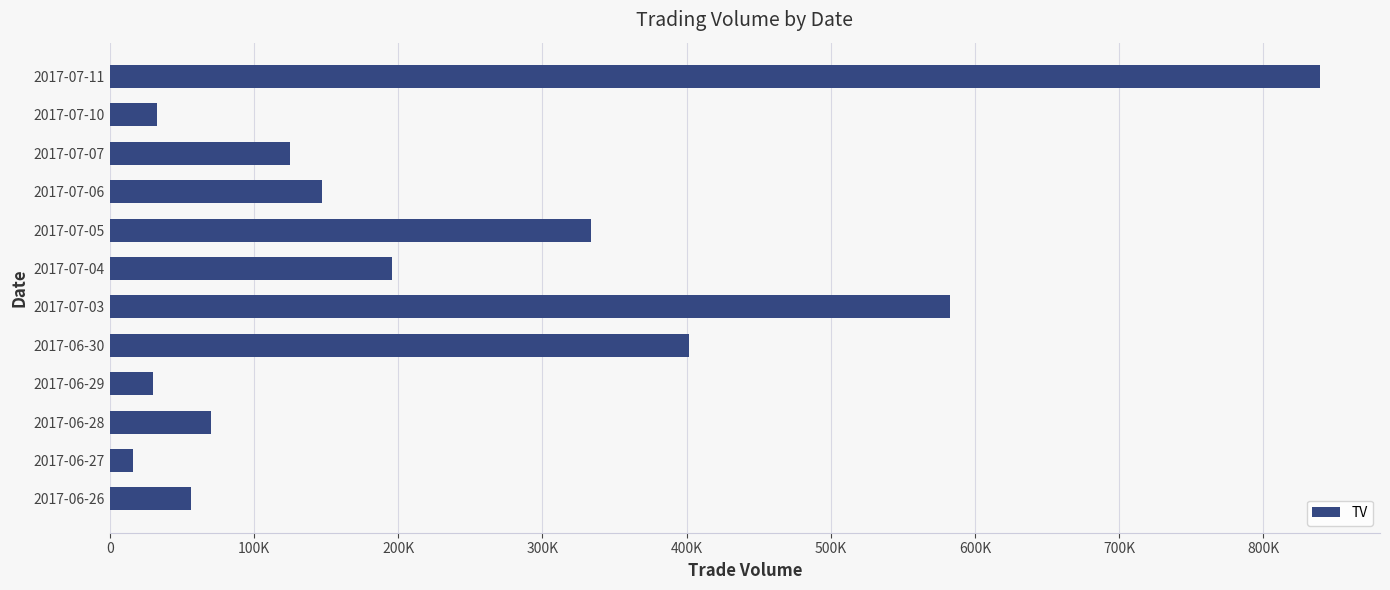

What is the sum of all values?

2831000